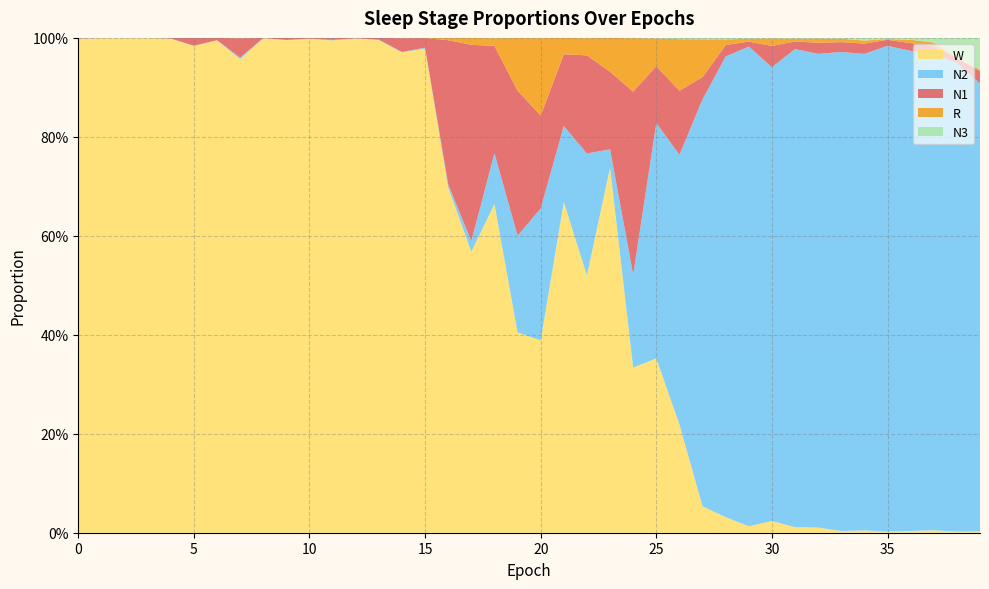

Reading left to right, transcribe all the data shown in this chart.

N1: 0.0	0.0	0.0	0.0	0.0	0.0	0.0	0.0	0.0	0.0	0.0	0.0	0.0	0.0	0.0	0.0	0.3	0.4	0.2	0.3	0.2	0.1	0.2	0.2	0.4	0.1	0.1	0.0	0.0	0.0	0.0	0.0	0.0	0.0	0.0	0.0	0.0	0.0	0.0	0.0
N2: 0.0	0.0	0.0	0.0	0.0	0.0	0.0	0.0	0.0	0.0	0.0	0.0	0.0	0.0	0.0	0.0	0.0	0.0	0.1	0.2	0.3	0.2	0.2	0.0	0.2	0.5	0.5	0.8	0.9	1.0	0.9	1.0	1.0	1.0	1.0	1.0	1.0	1.0	0.9	0.9
N3: 0.0	0.0	0.0	0.0	0.0	0.0	0.0	0.0	0.0	0.0	0.0	0.0	0.0	0.0	0.0	0.0	0.0	0.0	0.0	0.0	0.0	0.0	0.0	0.0	0.0	0.0	0.0	0.0	0.0	0.0	0.0	0.0	0.0	0.0	0.0	0.0	0.0	0.0	0.0	0.1
R: 0.0	0.0	0.0	0.0	0.0	0.0	0.0	0.0	0.0	0.0	0.0	0.0	0.0	0.0	0.0	0.0	0.0	0.0	0.0	0.1	0.2	0.0	0.0	0.1	0.1	0.1	0.1	0.1	0.0	0.0	0.0	0.0	0.0	0.0	0.0	0.0	0.0	0.0	0.0	0.0
W: 1.0	1.0	1.0	1.0	1.0	1.0	1.0	1.0	1.0	1.0	1.0	1.0	1.0	1.0	1.0	1.0	0.7	0.6	0.7	0.4	0.4	0.7	0.5	0.7	0.3	0.4	0.2	0.1	0.0	0.0	0.0	0.0	0.0	0.0	0.0	0.0	0.0	0.0	0.0	0.0